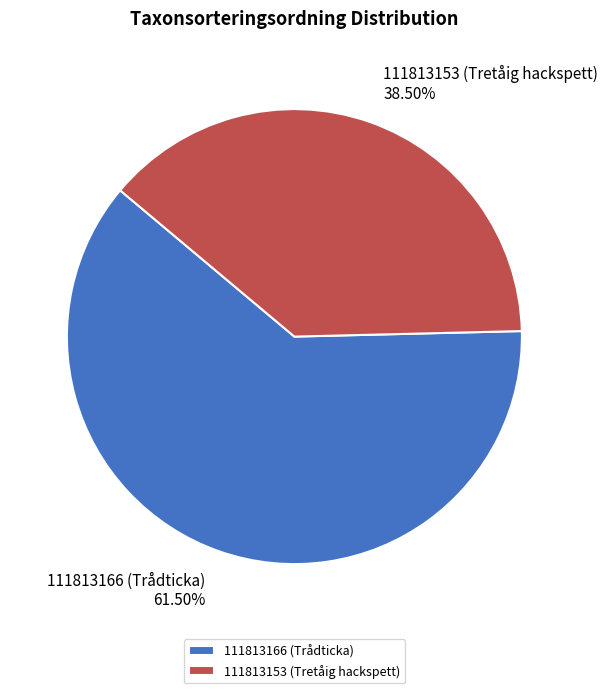

How many slices are in this pie chart?

2